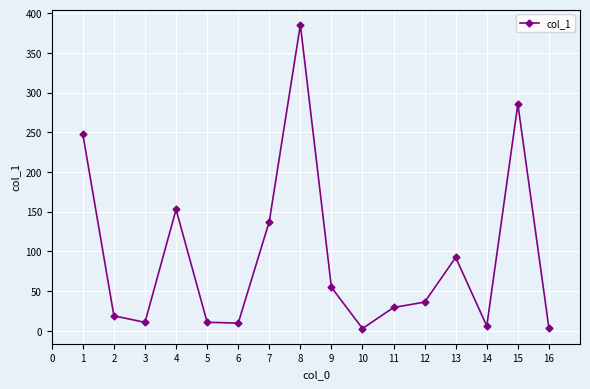

What is the sum of the values at 6 and 8?

395.2